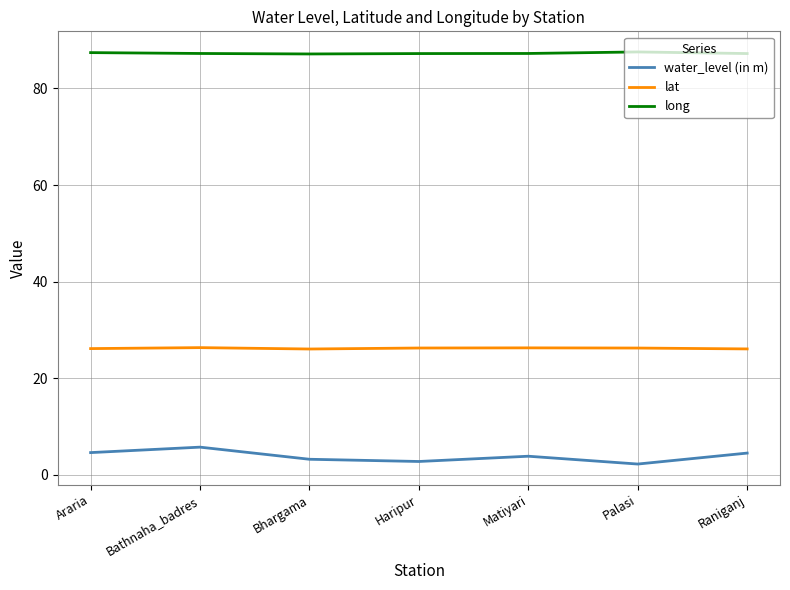

What position from the right is Araria?

7